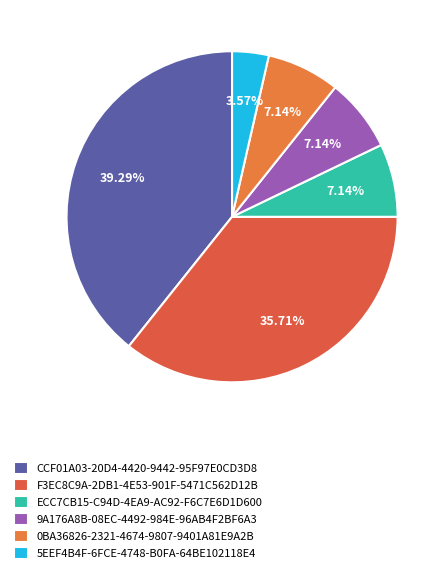

True or false: 0BA36826-2321-4674-9807-9401A81E9A2B accounts for 1% of the total.

False